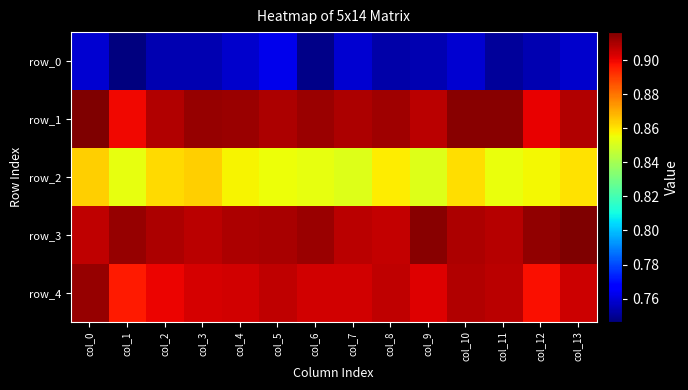

What is the spread (max minus min) of values at col_13?

0.2